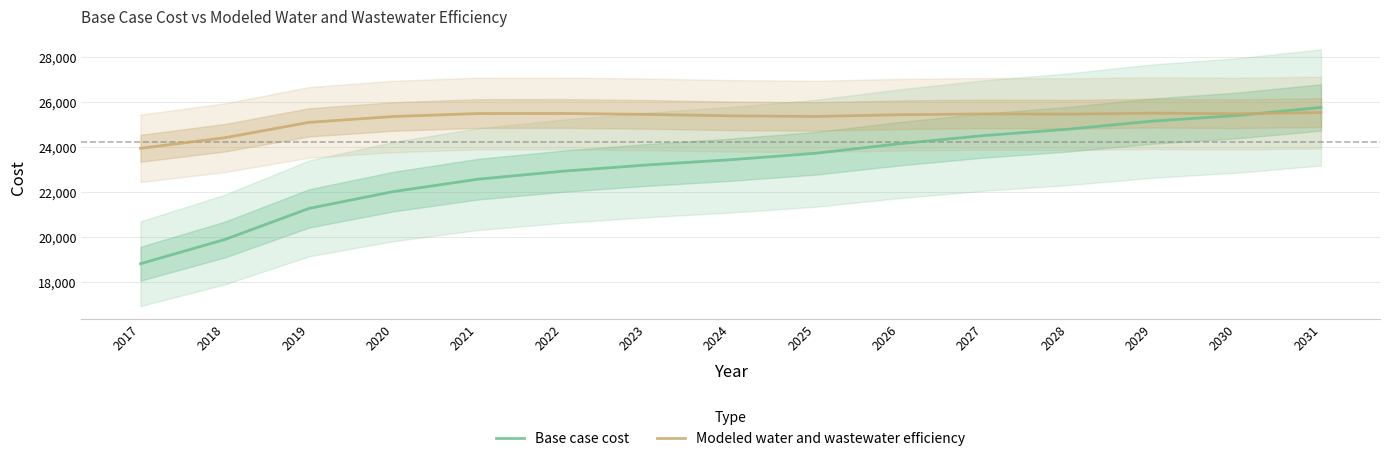

Which label corresponds to the largest value in the chart?

2031